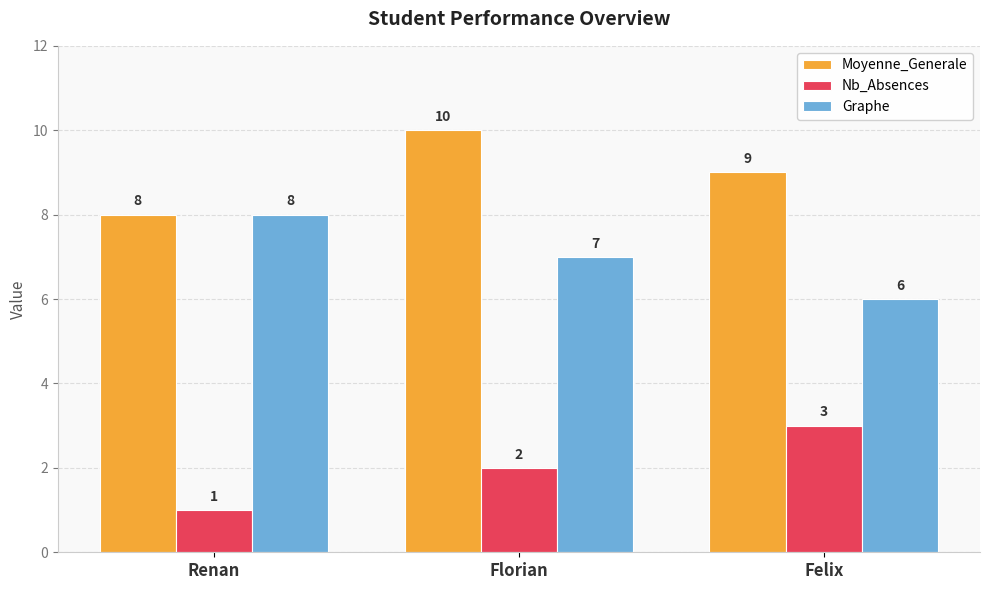

At which category does the chart reach its peak across all series?

Florian